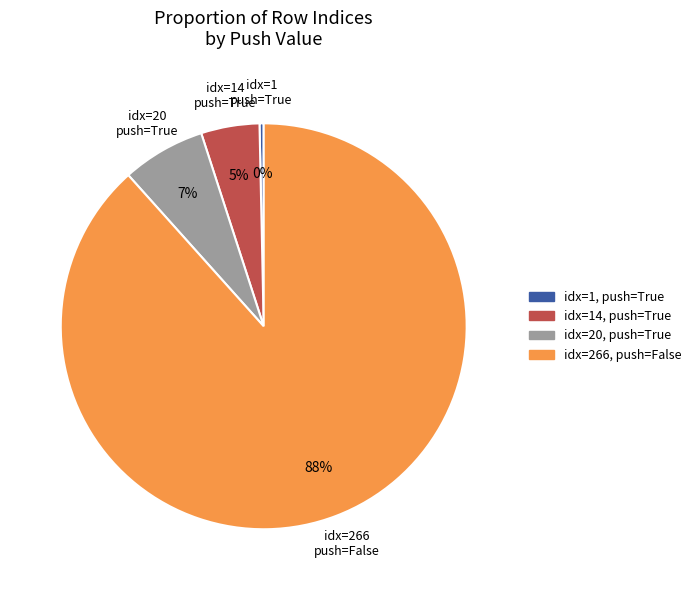

Is there a majority slice in this chart?

Yes